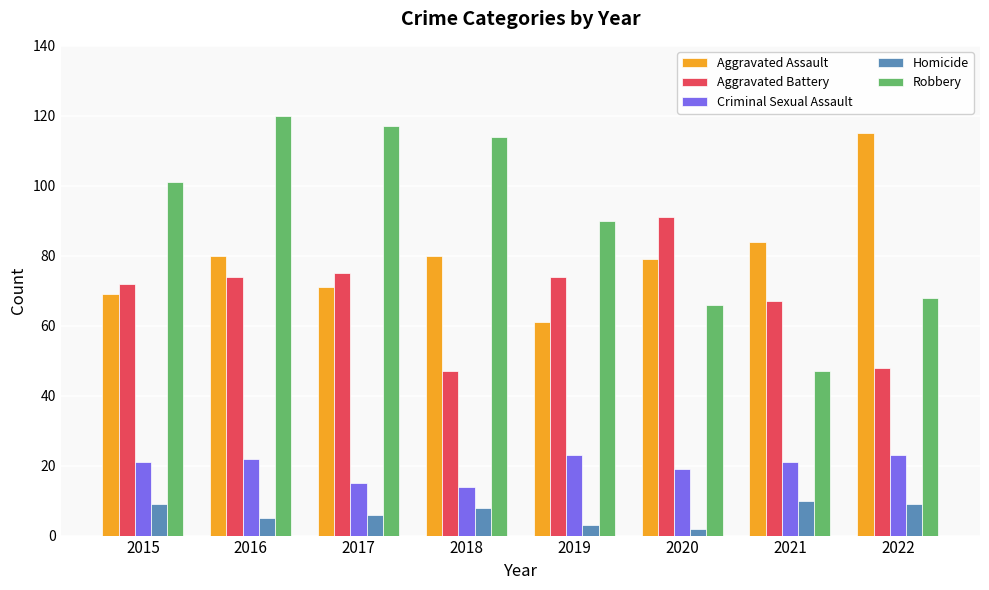

What is the highest value of the Aggravated Battery series?

91